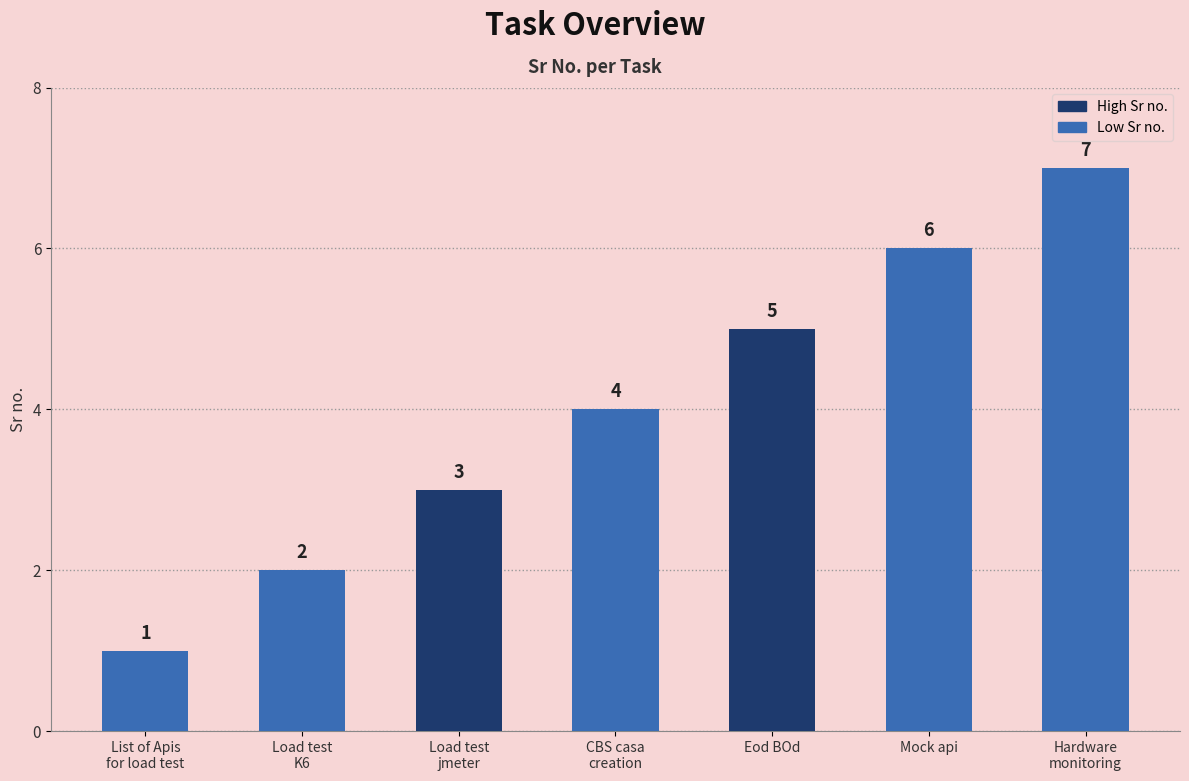

Reading right to left, what are all the values shown in this chart?

7	6	5	4	3	2	1